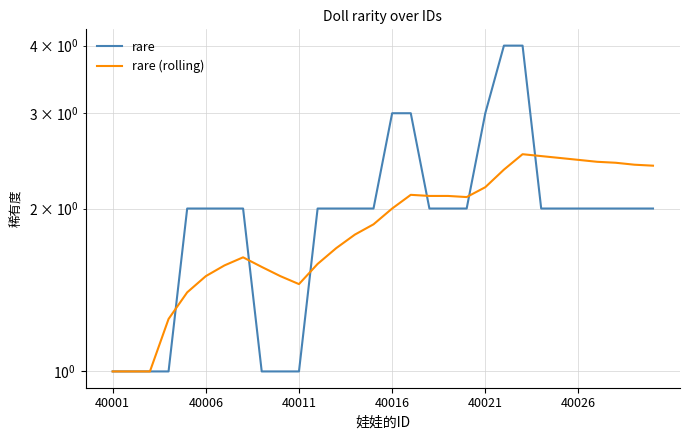

What position from the right is 40011?

20